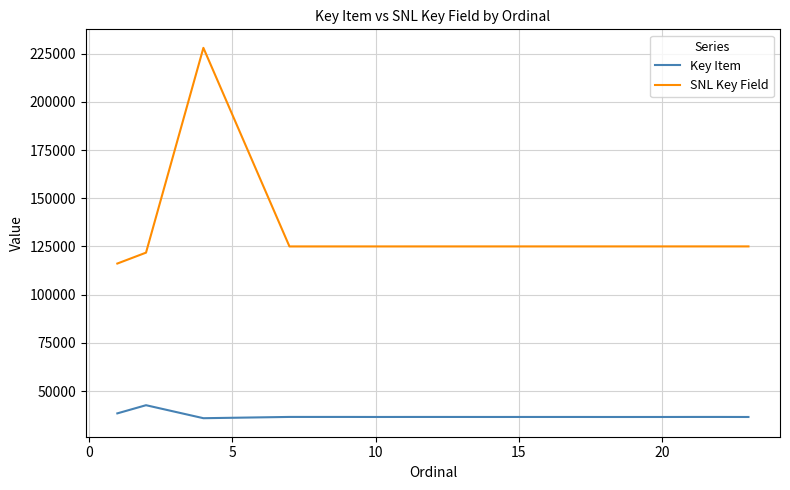

What is the difference between the second highest and second lowest values in the SNL Key Field series?

3228